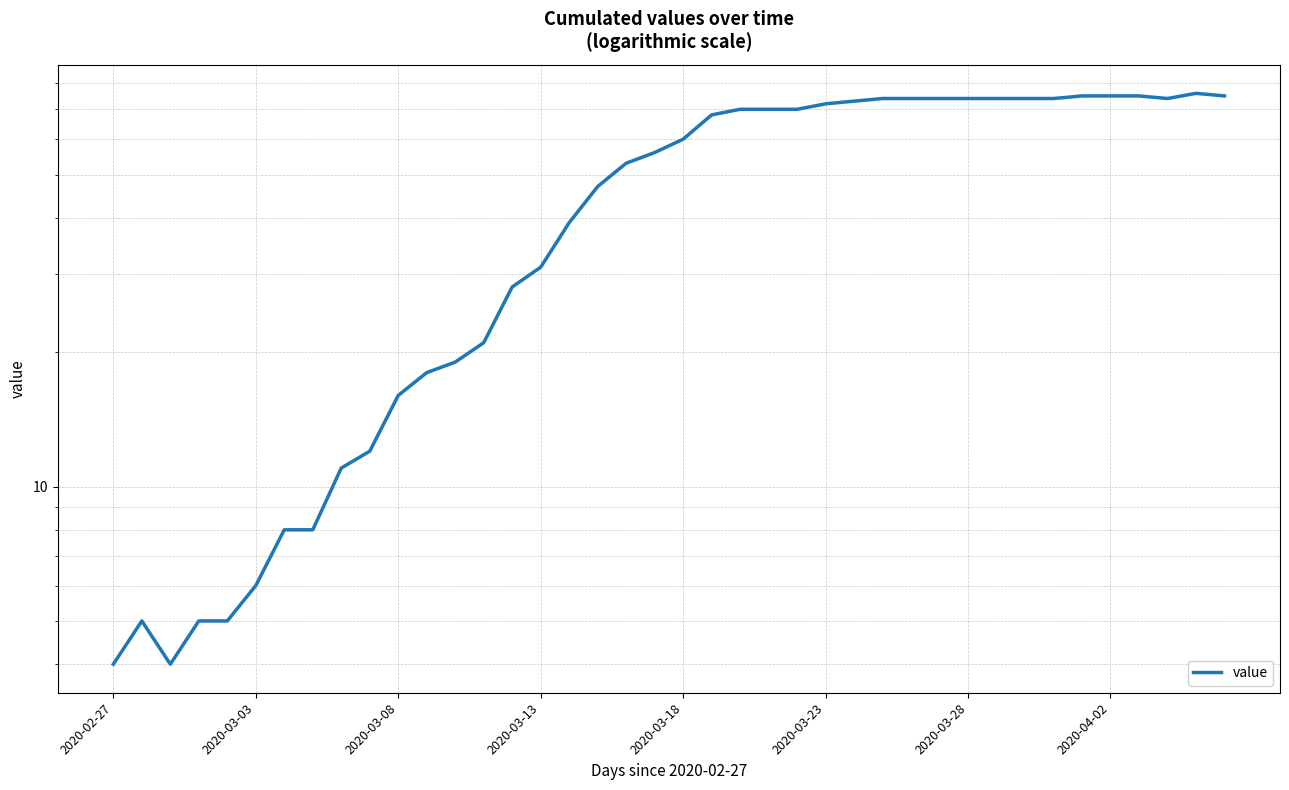

At which label is the value closest to 40?

16